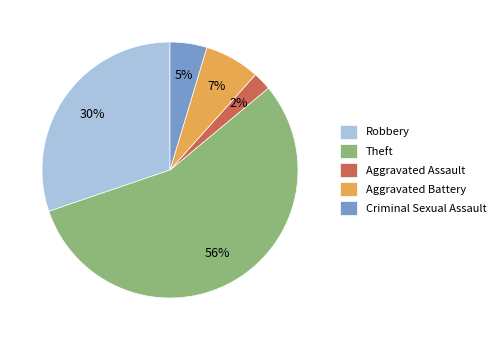

Approximately how many times larger is the value at Robbery compared to Theft?

0.5